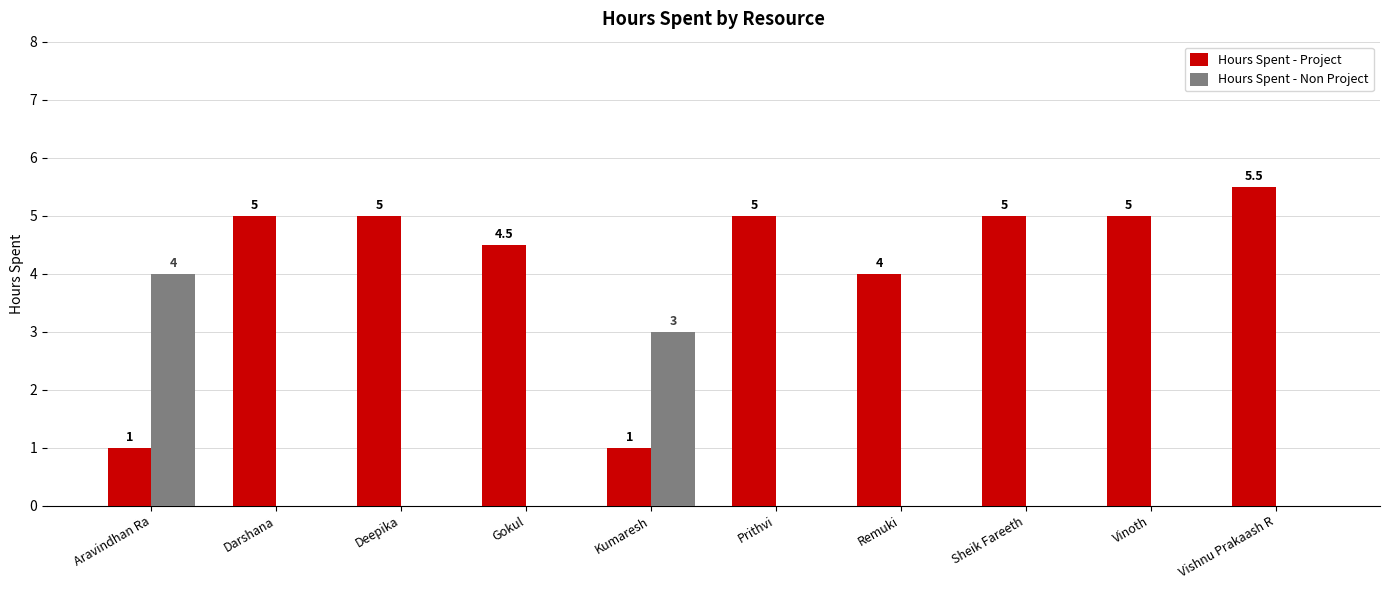

Which category has the highest value across all series?

Vishnu Prakaash R